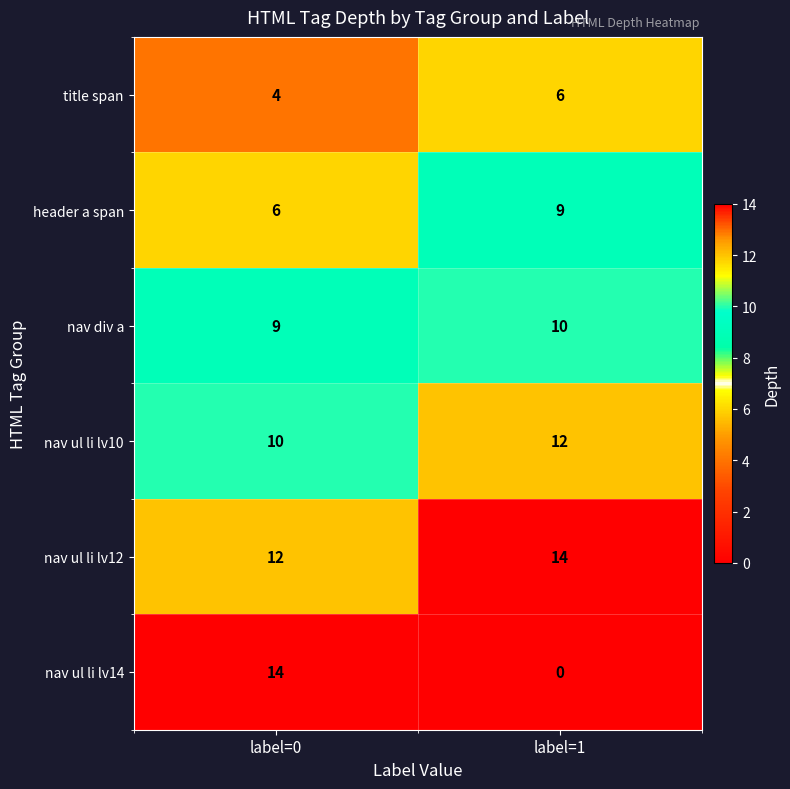

What is the total value across all series at label=0?

55